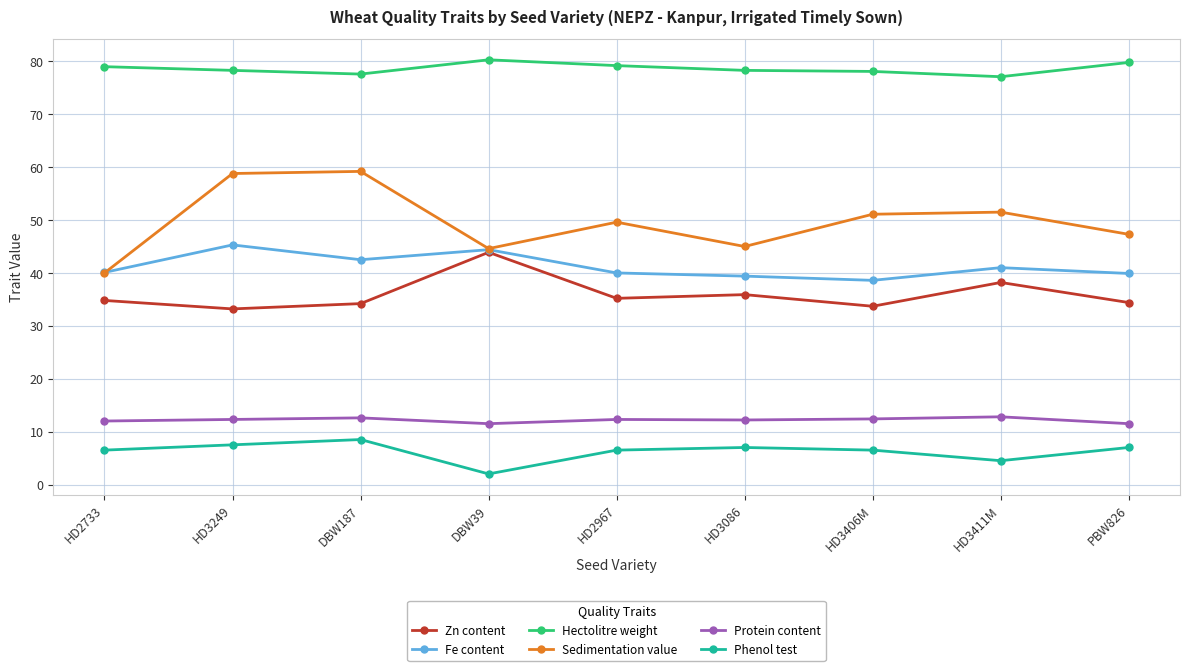

What is the spread (max minus min) of values at HD3249?

70.8